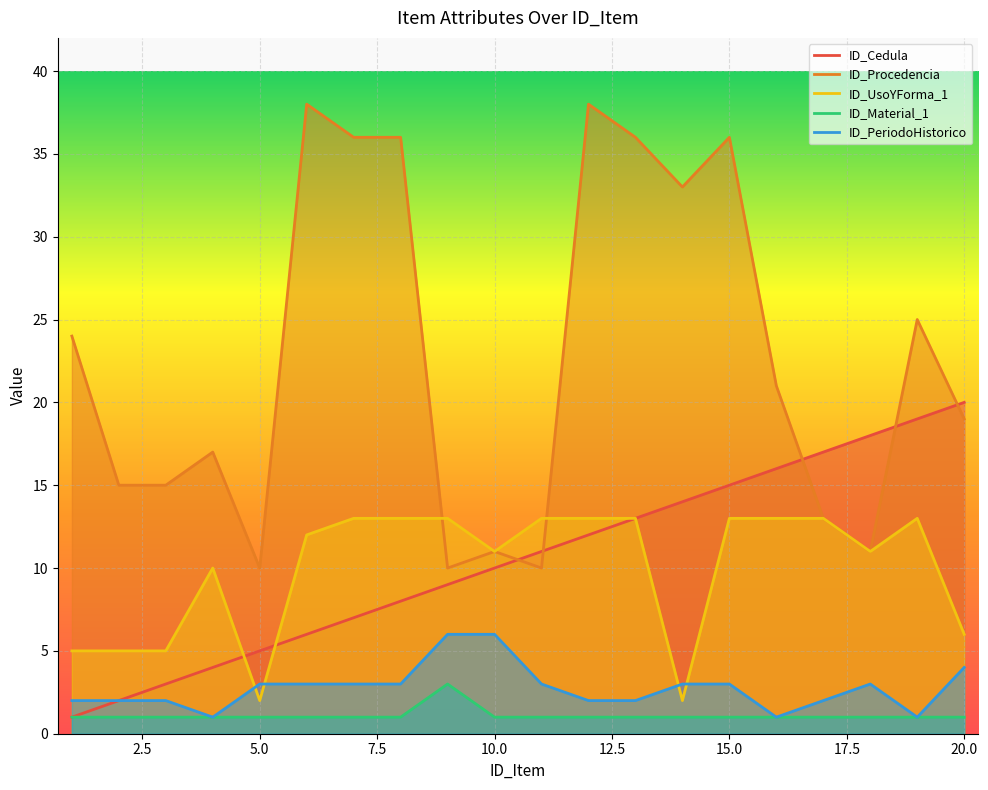

True or false: ID_UsoYForma_1 and ID_Material_1 cross at least once.

False